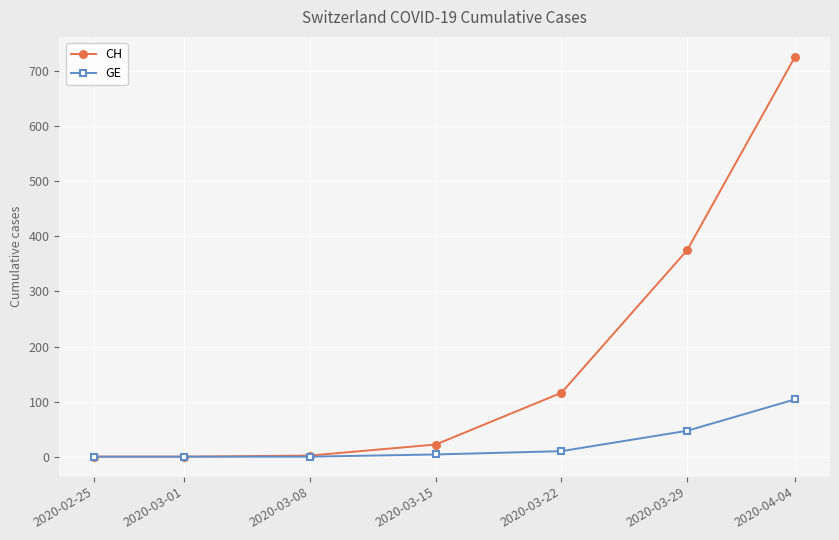

Count the number of data series in this chart.

2